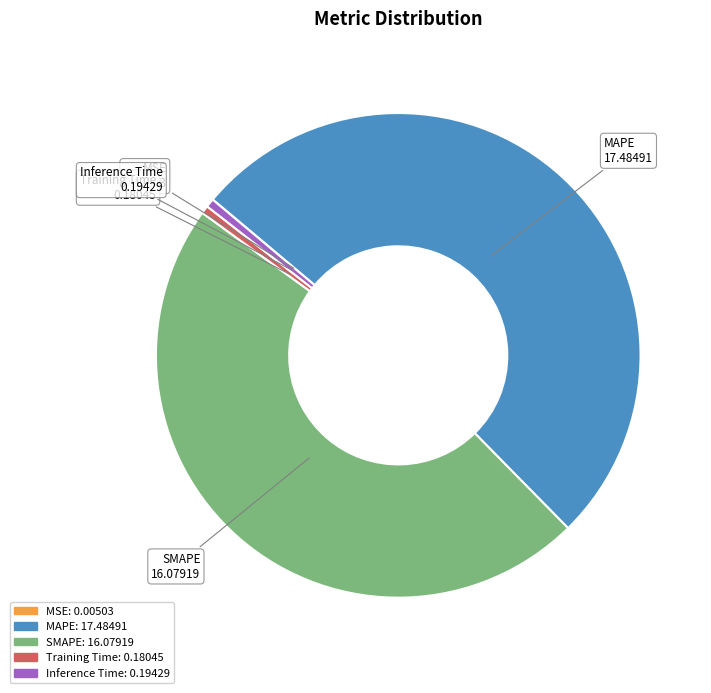

The SMAPE slice represents 47% of the pie. True or false?

True